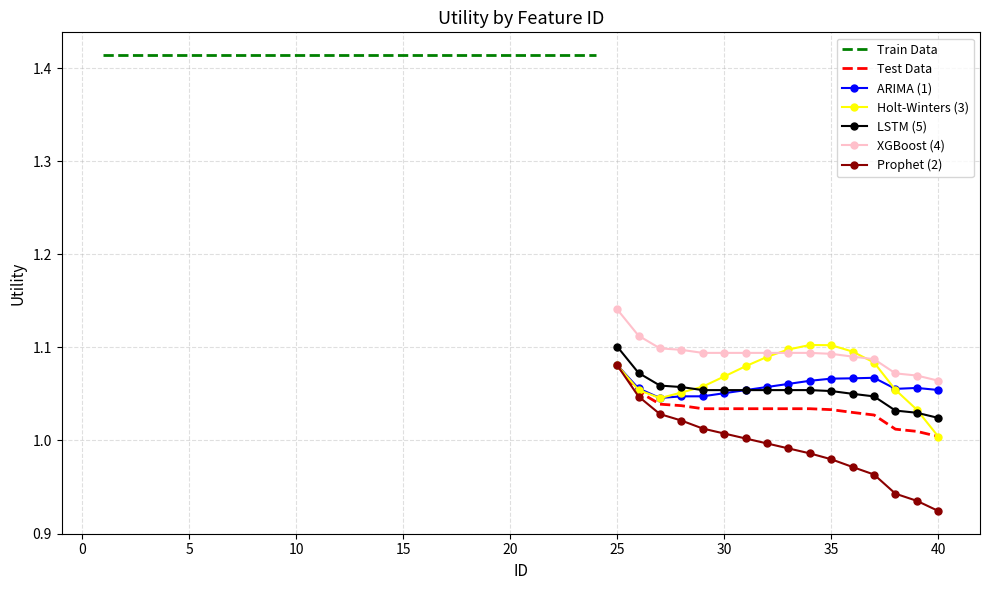

True or false: Holt-Winters (3) has a value of 1.8 at 35.

False